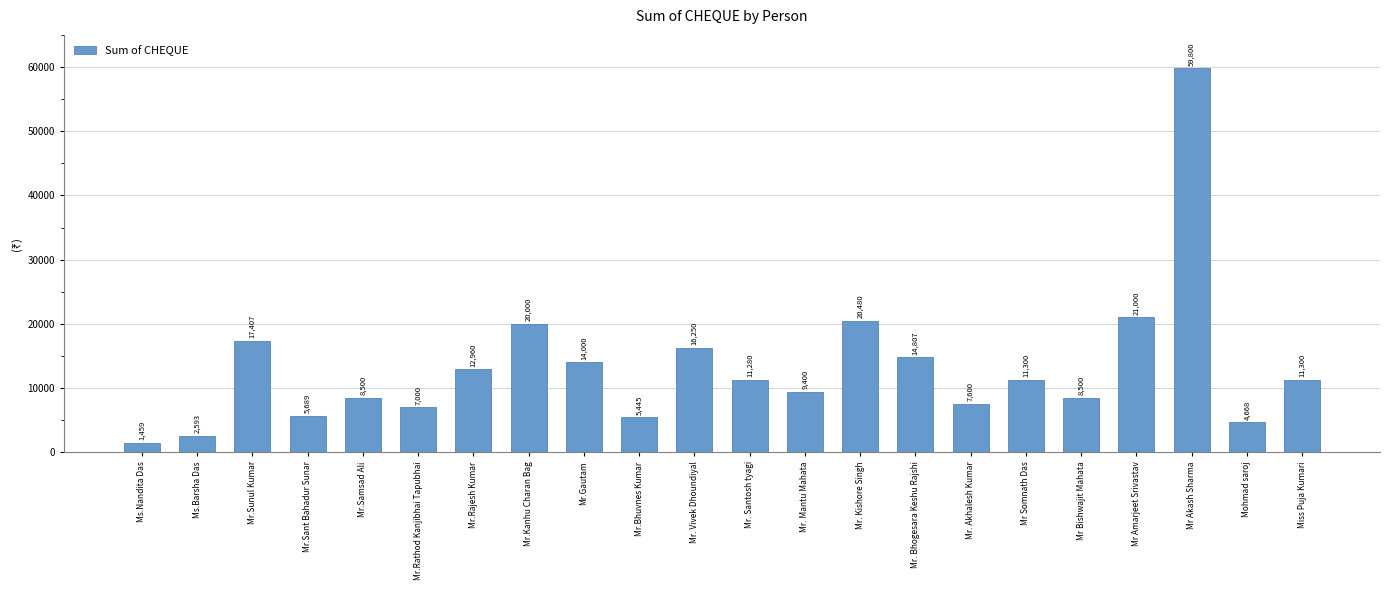

Between Mr. Santosh tyagi and Miss Puja Kumari, which is larger?

Miss Puja Kumari